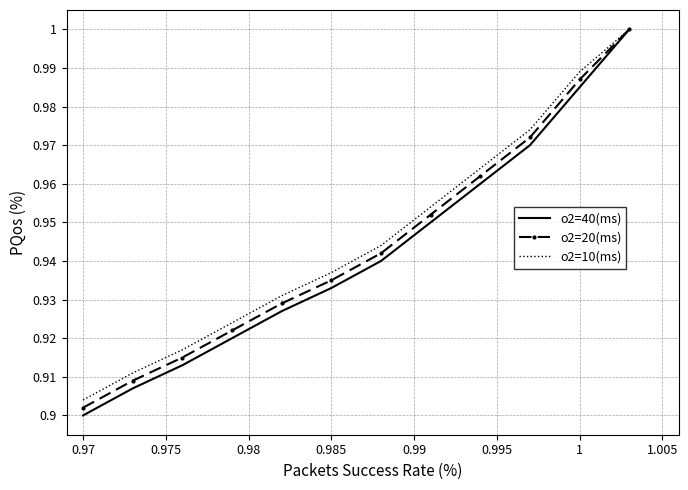

True or false: o2=20(ms) has more than 2 interior local peaks.

False